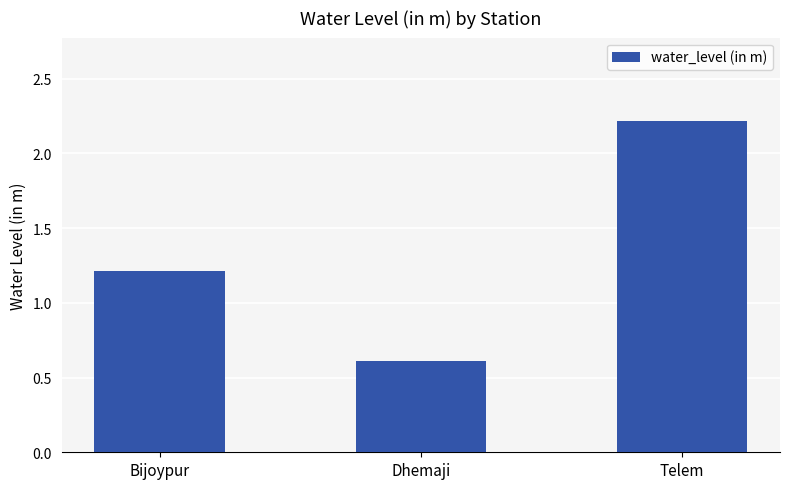

Are the bars grouped side by side (vs. stacked)?

No